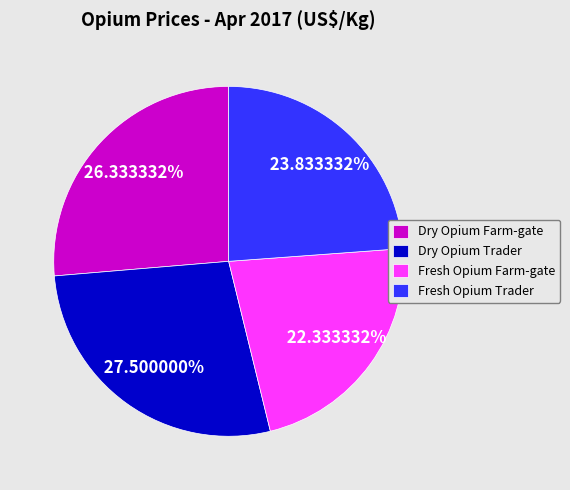

Rank the categories by value from highest to lowest.

Dry Opium Trader, Dry Opium Farm-gate, Fresh Opium Trader, Fresh Opium Farm-gate